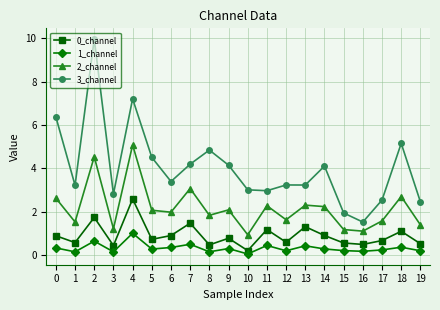

At which label does 3_channel reach its peak?

2